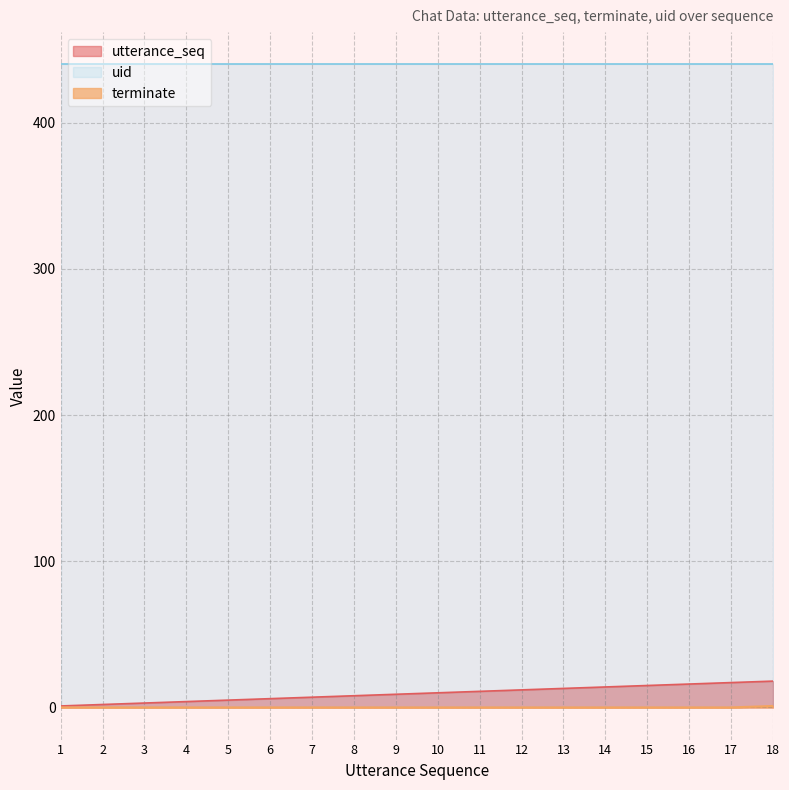

What is the approximate value of utterance_seq at 15, to the nearest 10?

20